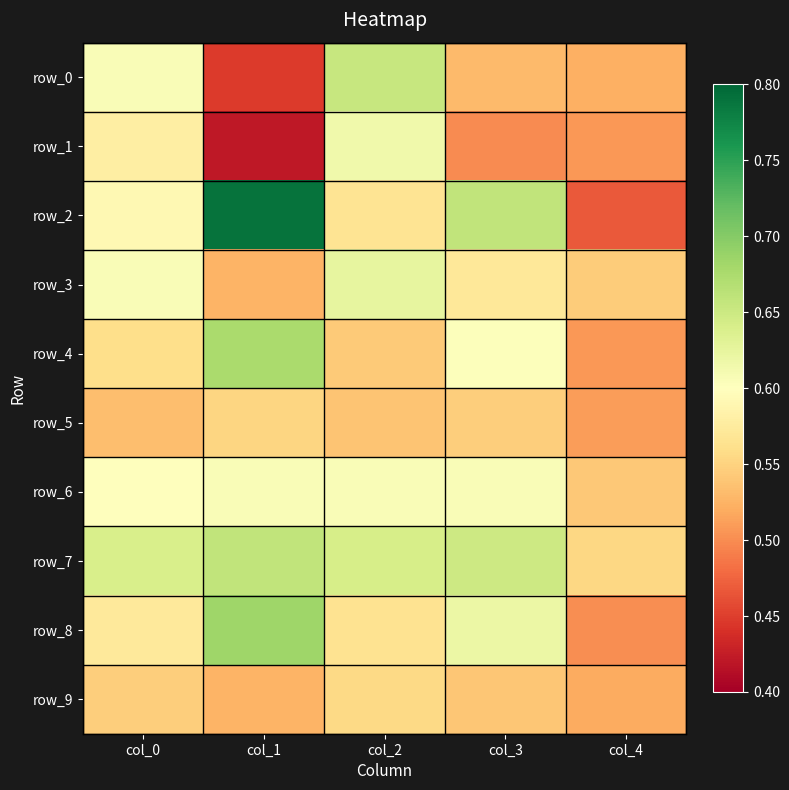

Reading left to right, extract all data points from this chart.

row_0: col_0=0.6	col_1=0.4	col_2=0.7	col_3=0.5	col_4=0.5
row_1: col_0=0.6	col_1=0.4	col_2=0.6	col_3=0.5	col_4=0.5
row_2: col_0=0.6	col_1=0.8	col_2=0.6	col_3=0.7	col_4=0.5
row_3: col_0=0.6	col_1=0.5	col_2=0.6	col_3=0.6	col_4=0.5
row_4: col_0=0.6	col_1=0.7	col_2=0.5	col_3=0.6	col_4=0.5
row_5: col_0=0.5	col_1=0.6	col_2=0.5	col_3=0.5	col_4=0.5
row_6: col_0=0.6	col_1=0.6	col_2=0.6	col_3=0.6	col_4=0.5
row_7: col_0=0.6	col_1=0.7	col_2=0.6	col_3=0.6	col_4=0.6
row_8: col_0=0.6	col_1=0.7	col_2=0.6	col_3=0.6	col_4=0.5
row_9: col_0=0.5	col_1=0.5	col_2=0.6	col_3=0.5	col_4=0.5